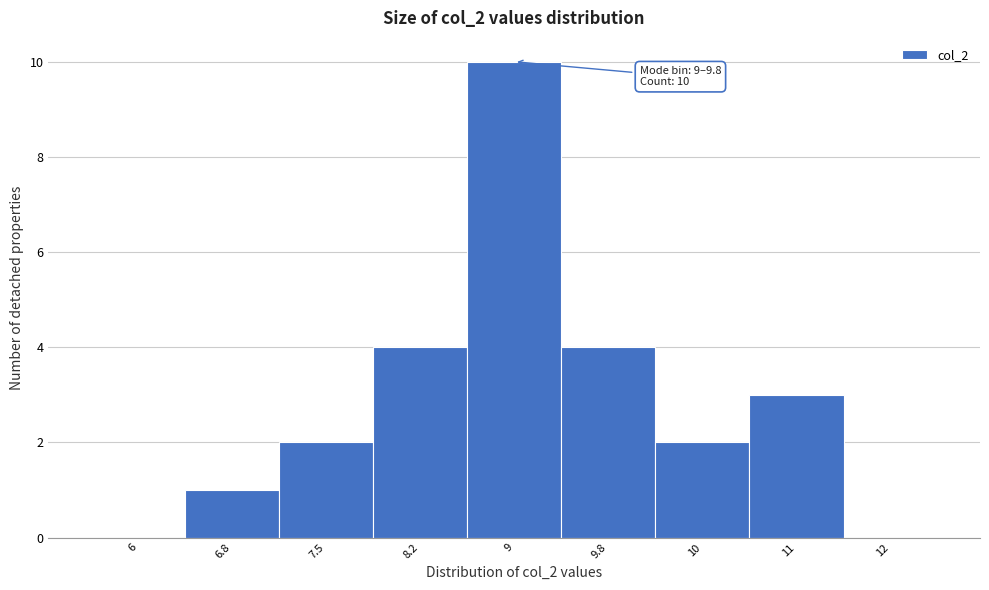

Reading left to right, transcribe all the data shown in this chart.

6=0	6.8=1	7.5=2	8.2=4	9=10	9.8=4	10=2	11=3	12=0